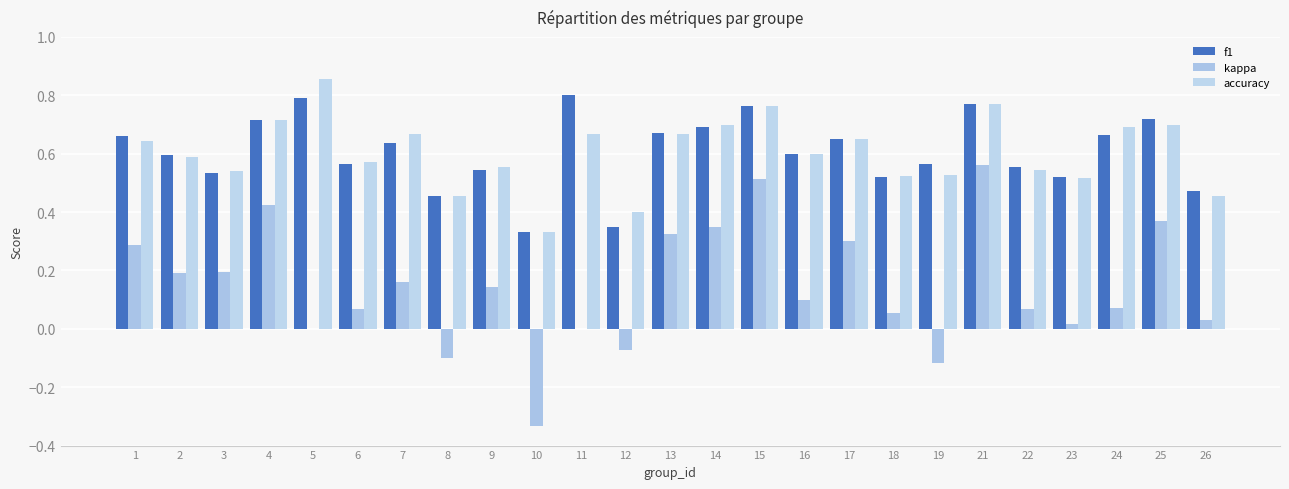

List the labels in order of accuracy value, largest first.

5, 21, 15, 4, 25, 14, 24, 7, 11, 13, 17, 1, 16, 2, 6, 9, 22, 3, 19, 18, 23, 8, 26, 12, 10